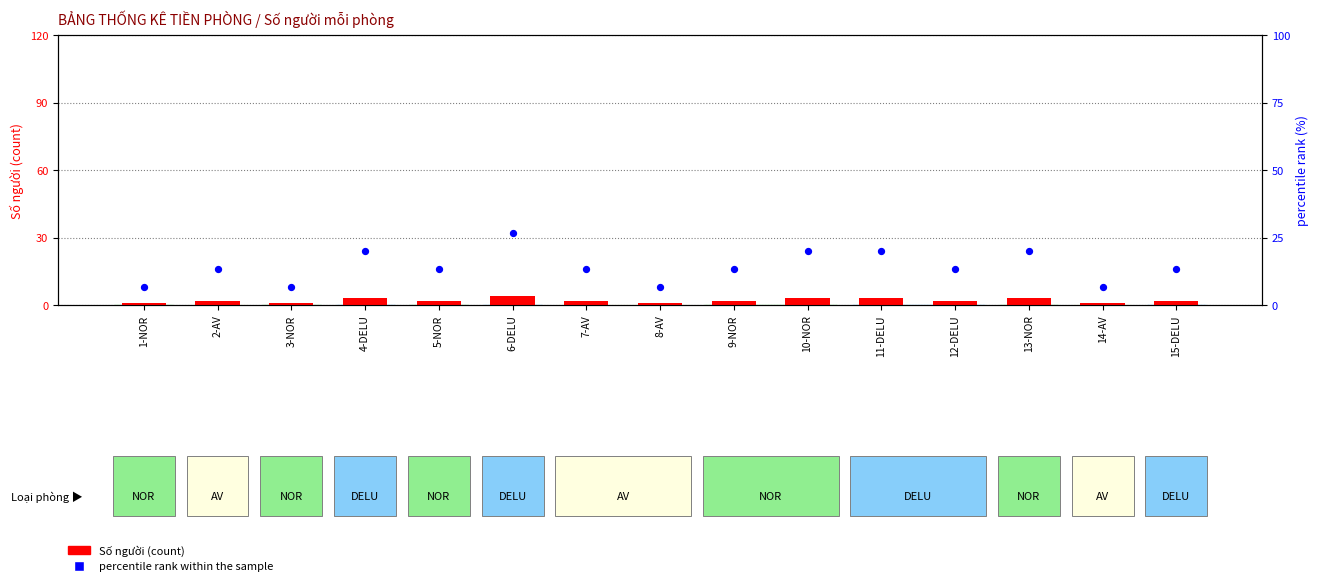

Which series has the largest total across all categories?

percentile rank within the sample